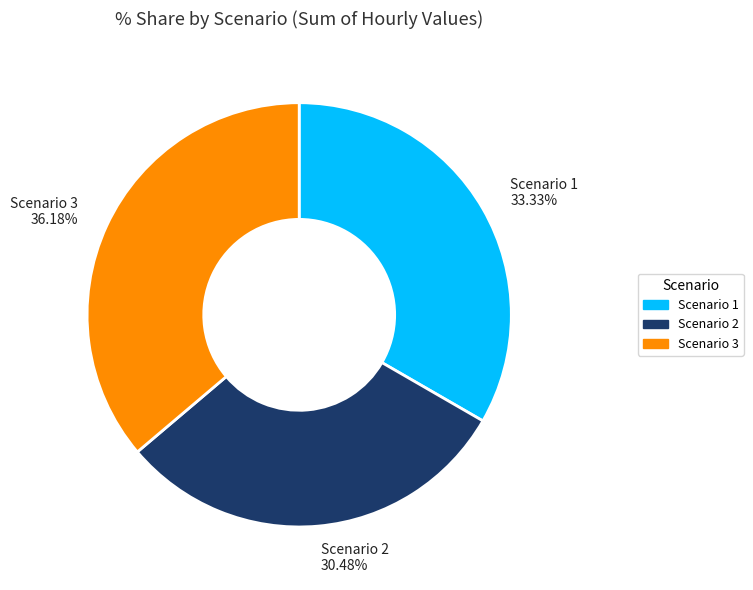

Rank the categories by value from highest to lowest.

Scenario 3, Scenario 1, Scenario 2